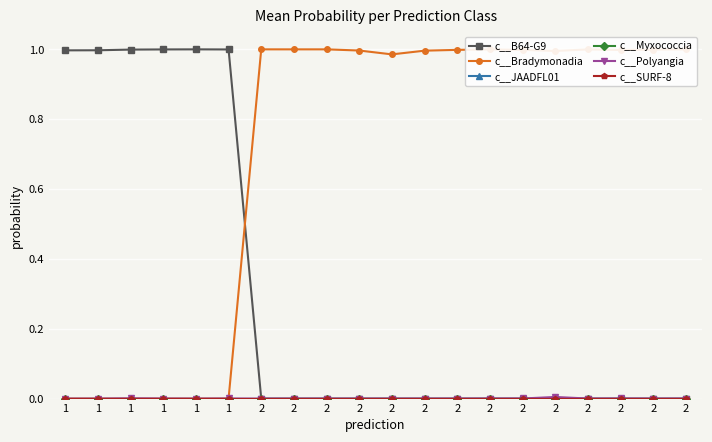

True or false: c__JAADFL01 and c__SURF-8 intersect in this chart.

False